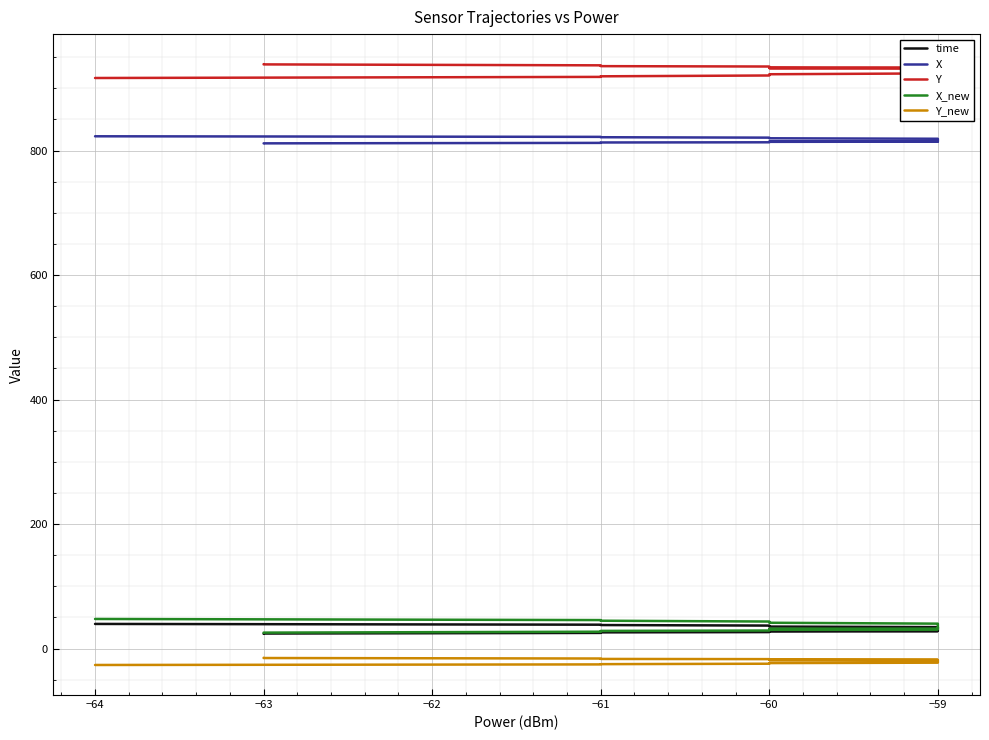

How many data points in time are above 30?

16